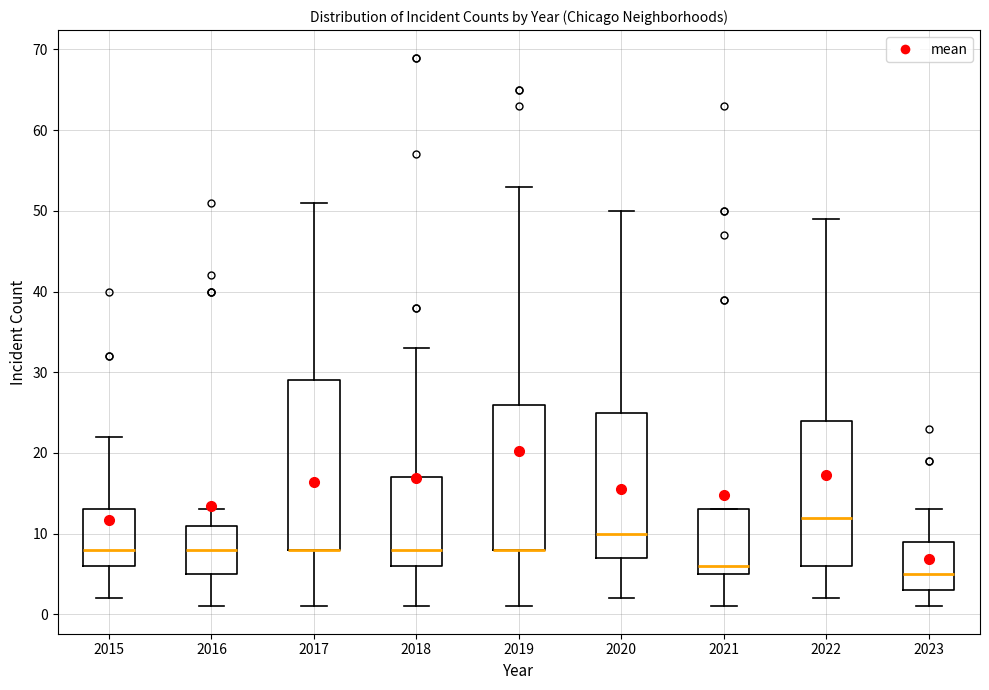

Reading left to right, read every box against the y-axis: the position of its median line, the range the box covers, and the ends of its whiskers. The values are not printed on the chart, so give them approximately, as read against the axis.

2015: median 8, box 6 to 13, whiskers 2 to 22
2016: median 8, box 5 to 11, whiskers 1 to 13
2017: median 8 (drawn on the box's lower edge), box 8 to 29, whiskers 1 to 51
2018: median 8, box 6 to 17, whiskers 1 to 33
2019: median 8 (drawn on the box's lower edge), box 8 to 26, whiskers 1 to 53
2020: median 10, box 7 to 25, whiskers 2 to 50
2021: median 6, box 5 to 13, whiskers 1 to 13
2022: median 12, box 6 to 24, whiskers 2 to 49
2023: median 5, box 3 to 9, whiskers 1 to 13